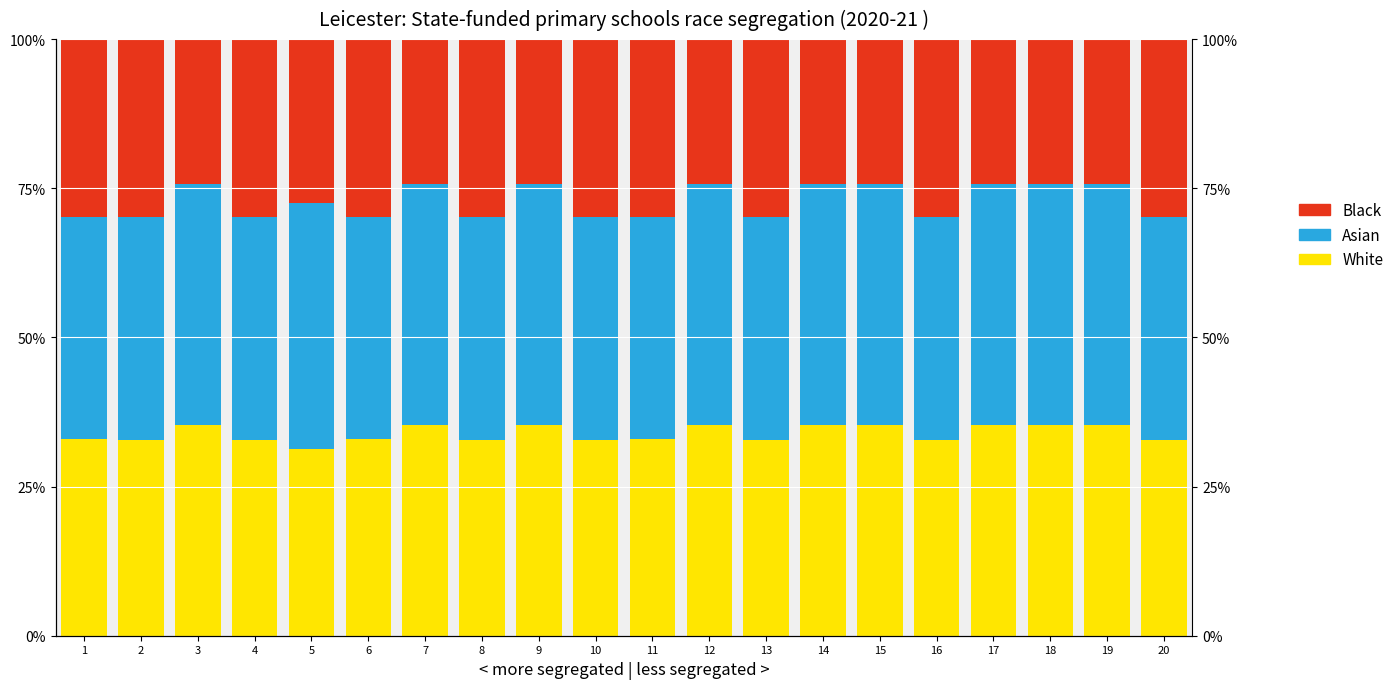

Where is Asian nearest to the value 39?

3